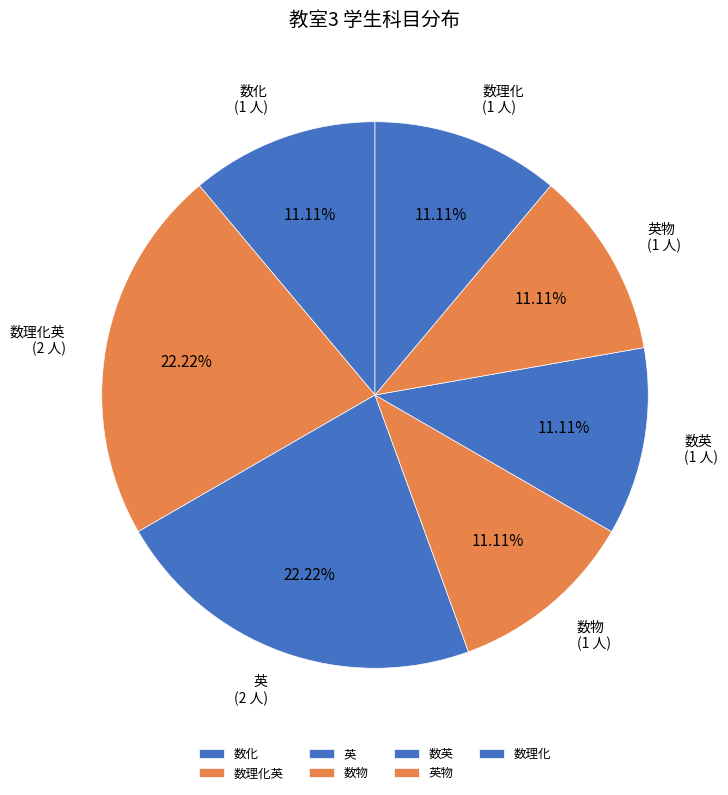

How many segments does this pie chart have?

7